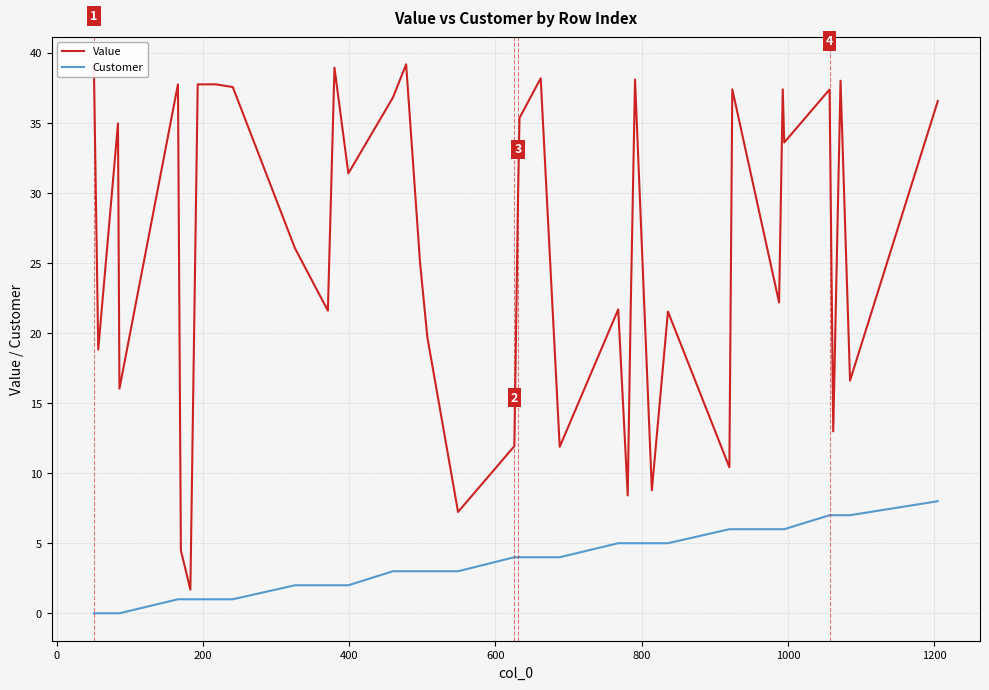

In Value, how many points are higher than both neighbors (excluding endpoints)?

13